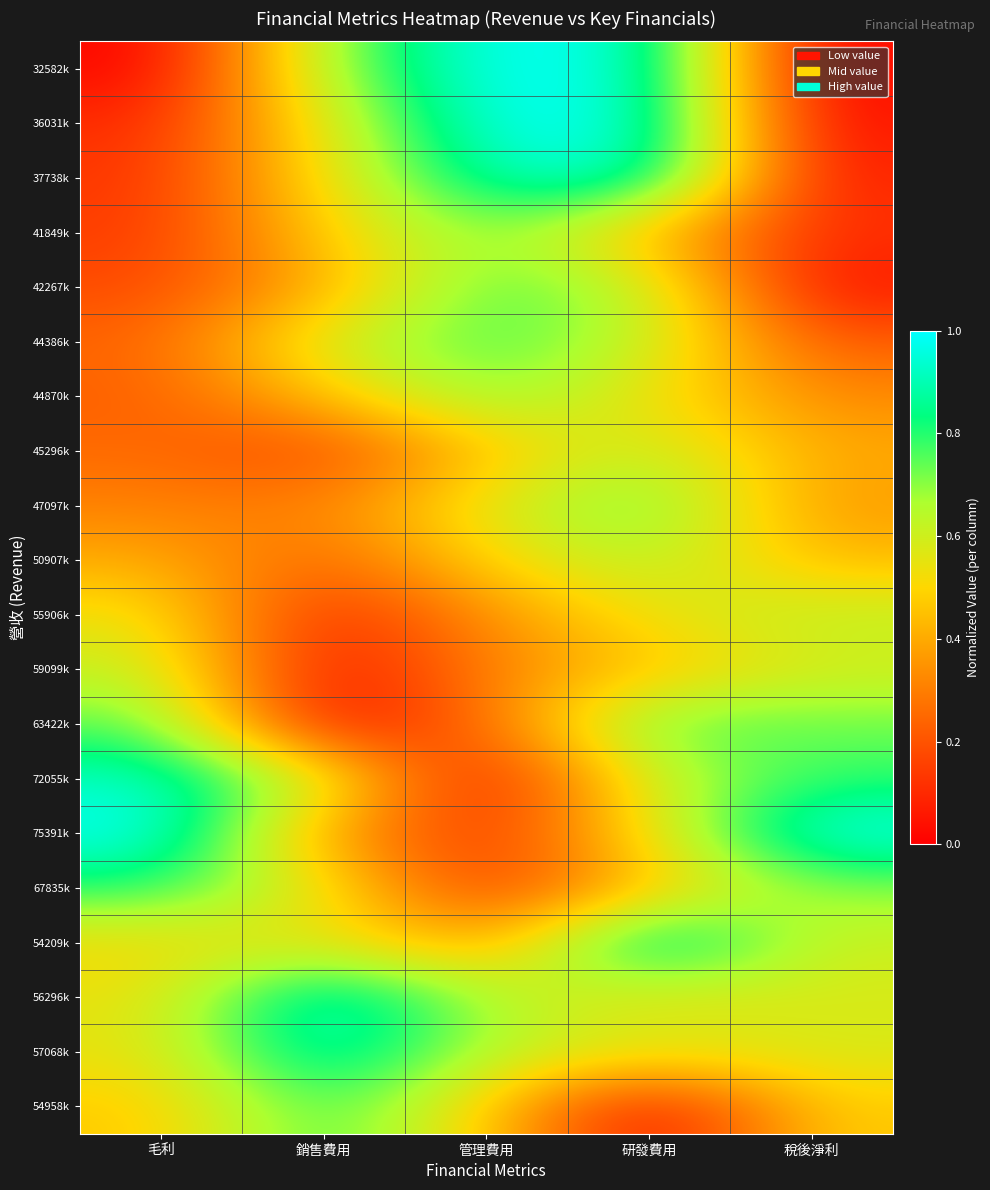

List the series in order of their peak value, lowest first.

59099k, 55906k, 45296k, 50907k, 44870k, 41849k, 47097k, 42267k, 63422k, 44386k, 54958k, 67835k, 72055k, 37738k, 57068k, 36031k, 32582k, 75391k, 54209k, 56296k